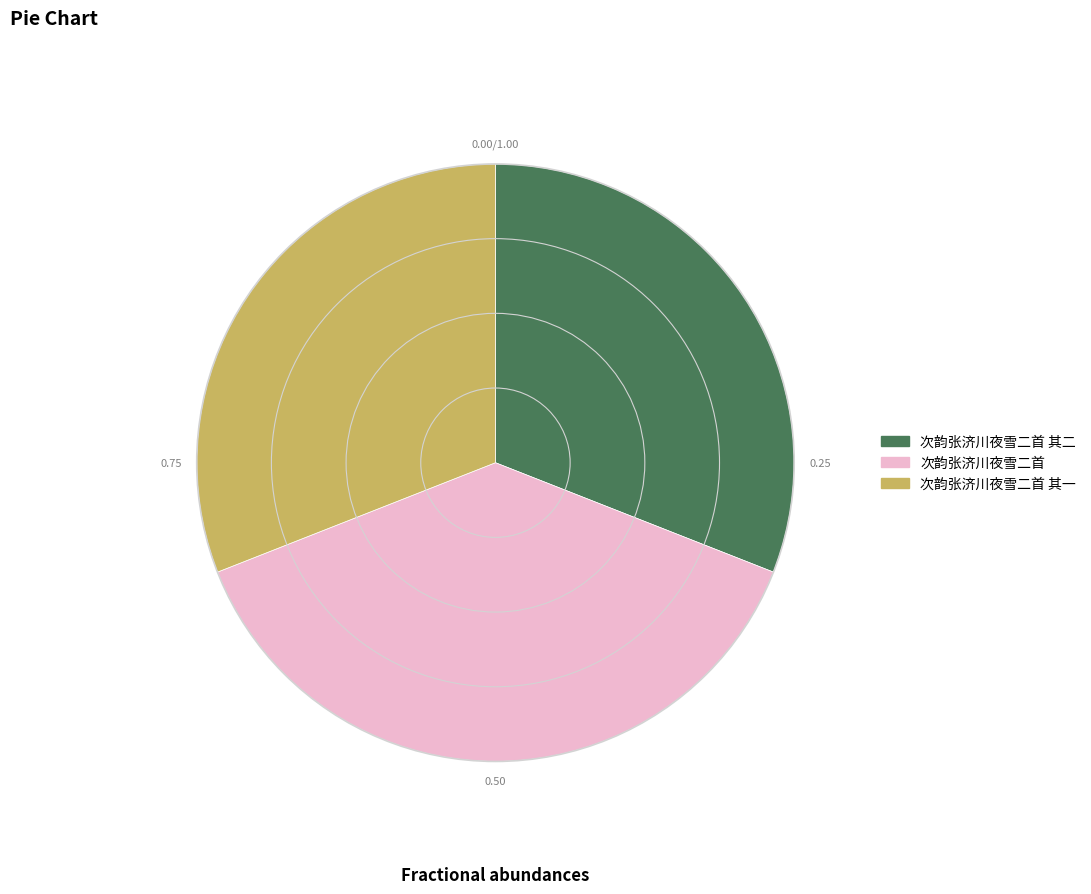

Is there any slice that represents more than half of the pie?

No